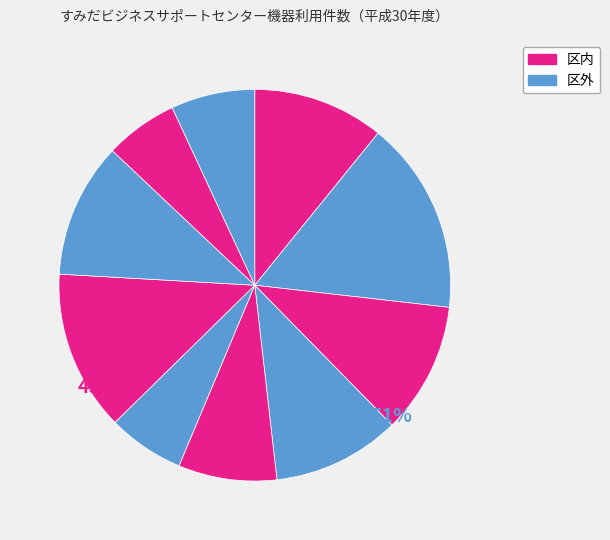

Does any single category account for the majority?

No